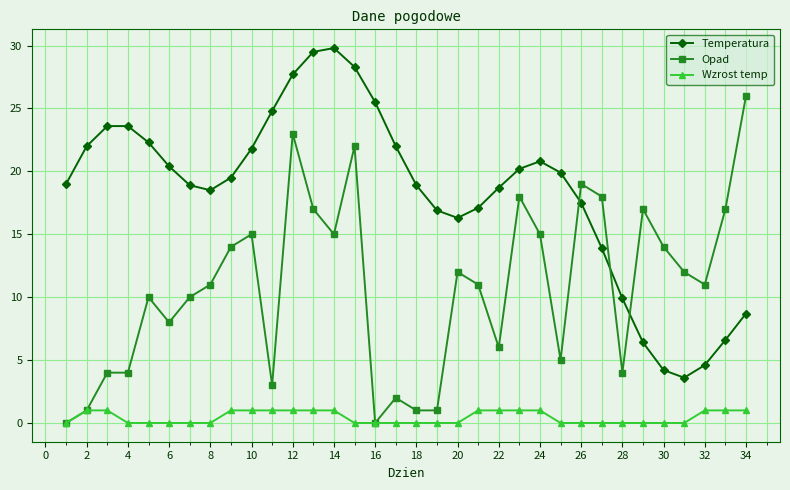

Which series has the largest total across all categories?

Temperatura